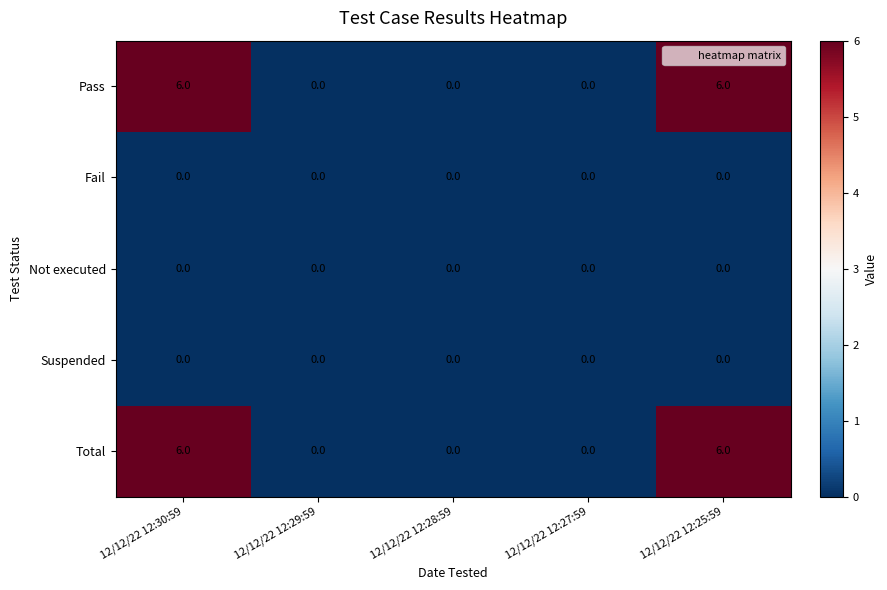

What is the total value across all series at 12/12/22 12:25:59?

12